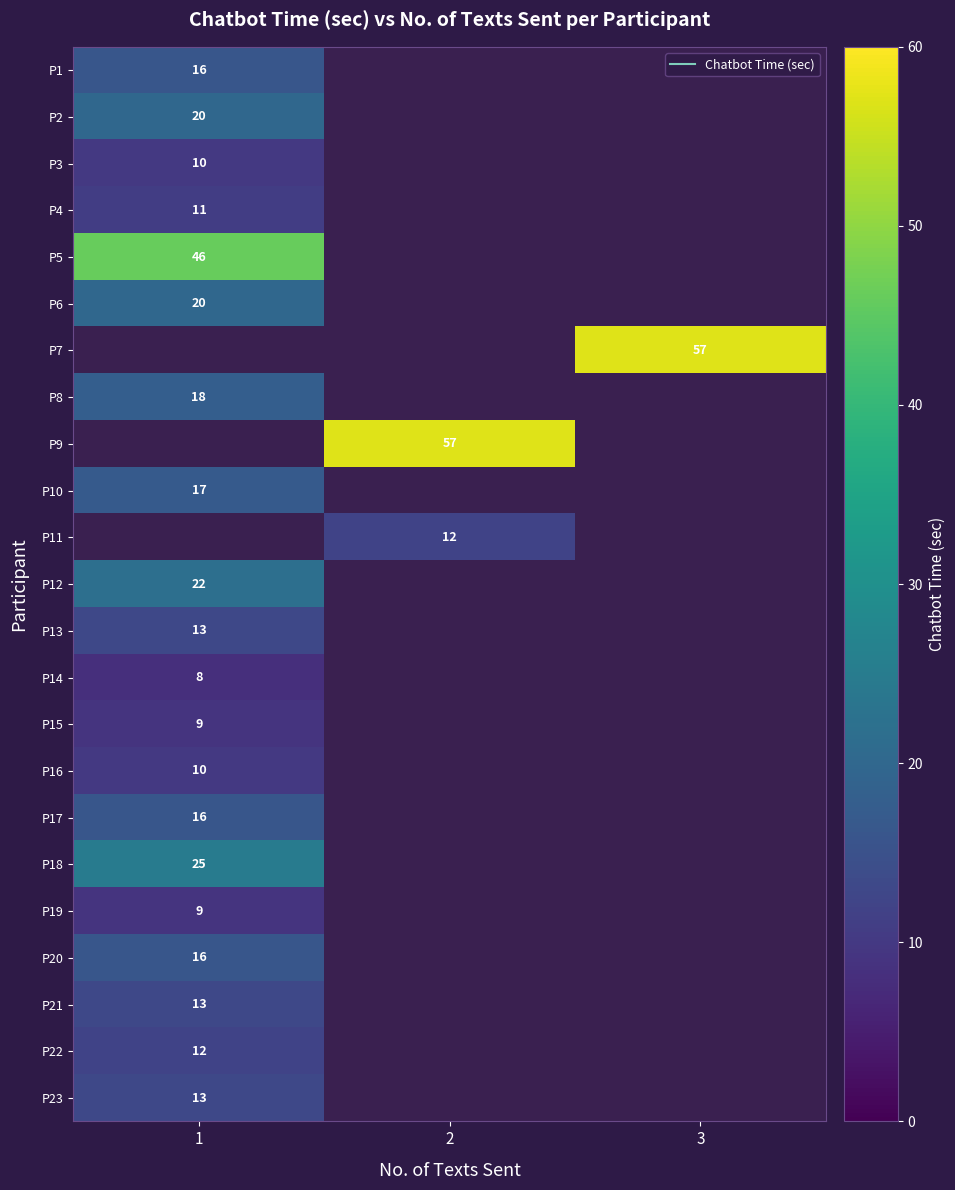

How many data points does each series have?

3